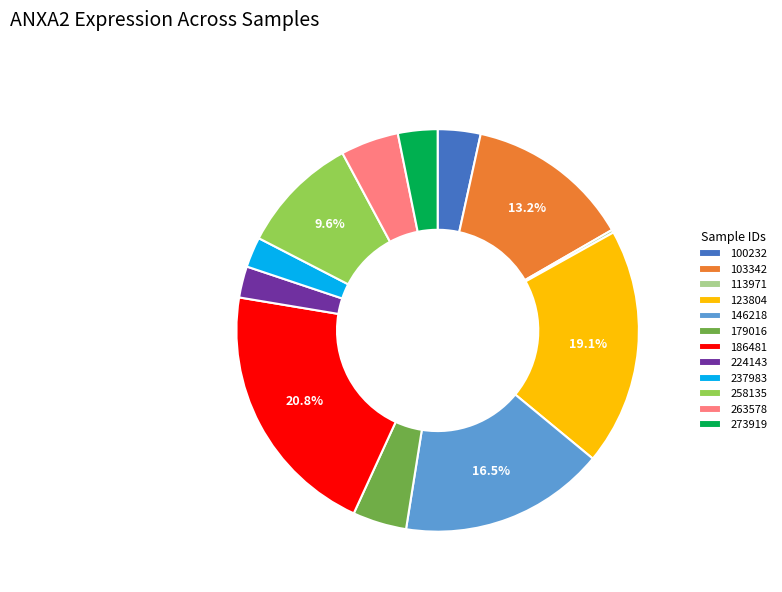

What percentage is NOT represented by 186481?

79.2%